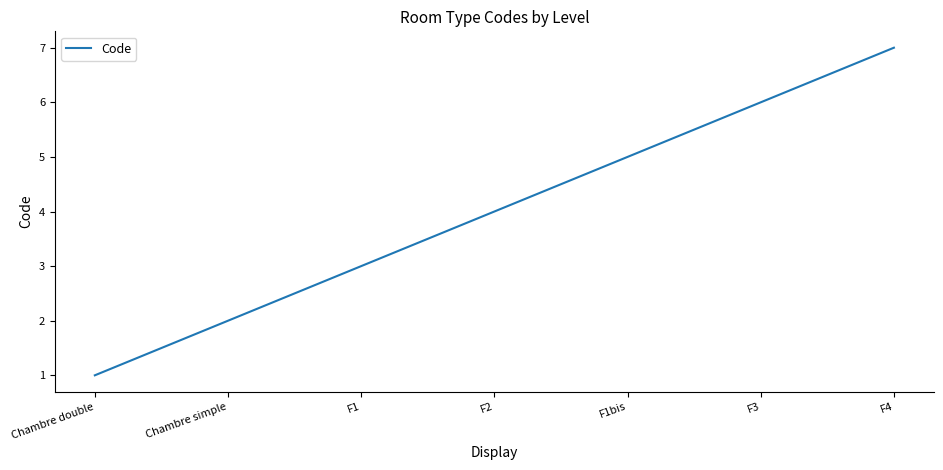

True or false: the data shows 6 at F3.

True